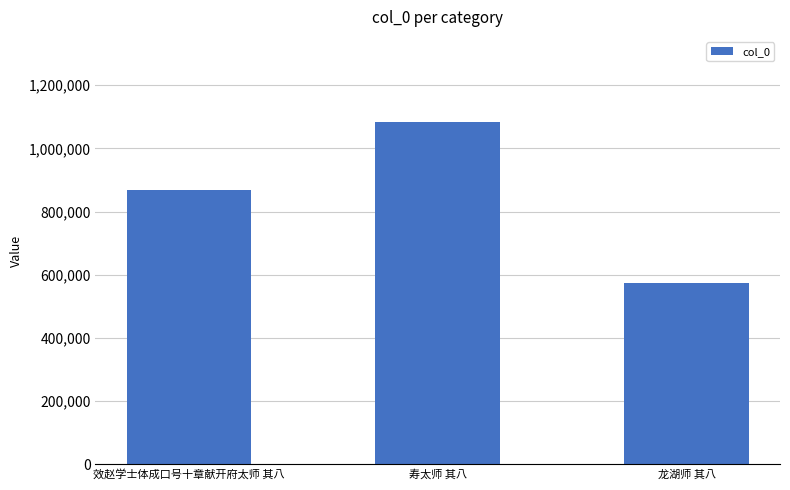

How many bars are there in total?

3